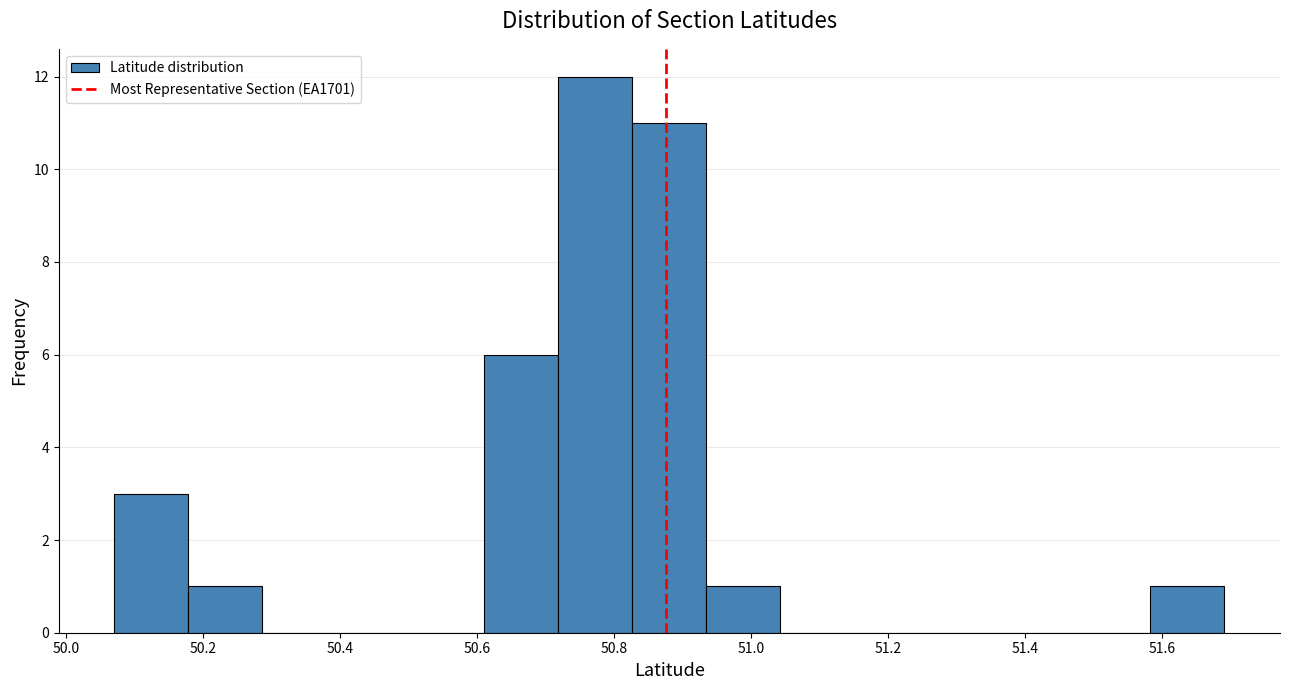

Over which range of the x-axis is the bar tallest?

50.72 to 50.82